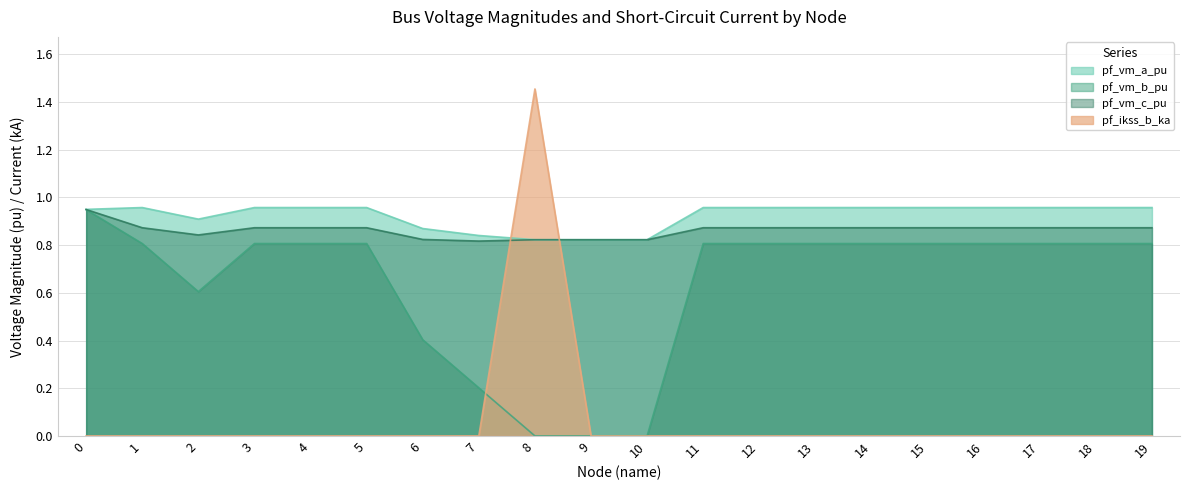

Reading left to right, extract all data points from this chart.

pf_vm_a_pu: 1.0	1.0	0.9	1.0	1.0	1.0	0.9	0.8	0.8	0.8	0.8	1.0	1.0	1.0	1.0	1.0	1.0	1.0	1.0	1.0
pf_vm_b_pu: 0.9	0.8	0.6	0.8	0.8	0.8	0.4	0.2	0.0	0.0	0.0	0.8	0.8	0.8	0.8	0.8	0.8	0.8	0.8	0.8
pf_vm_c_pu: 0.9	0.9	0.8	0.9	0.9	0.9	0.8	0.8	0.8	0.8	0.8	0.9	0.9	0.9	0.9	0.9	0.9	0.9	0.9	0.9
pf_ikss_b_ka: 0.0	0.0	0.0	0.0	0.0	0.0	0.0	0.0	1.5	0.0	0.0	0.0	0.0	0.0	0.0	0.0	0.0	0.0	0.0	0.0